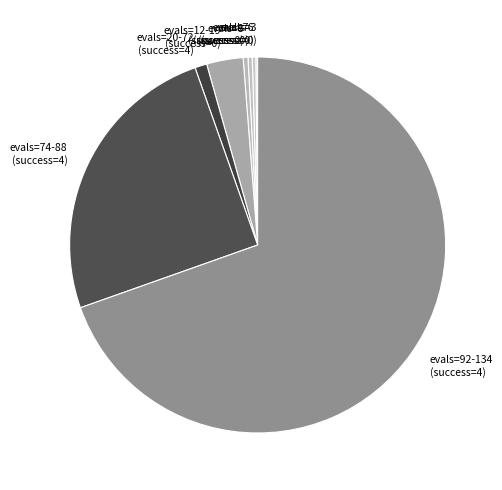

Do evals=20-72 (success=4) and evals=8 (success=0) together represent more than half of the pie?

No